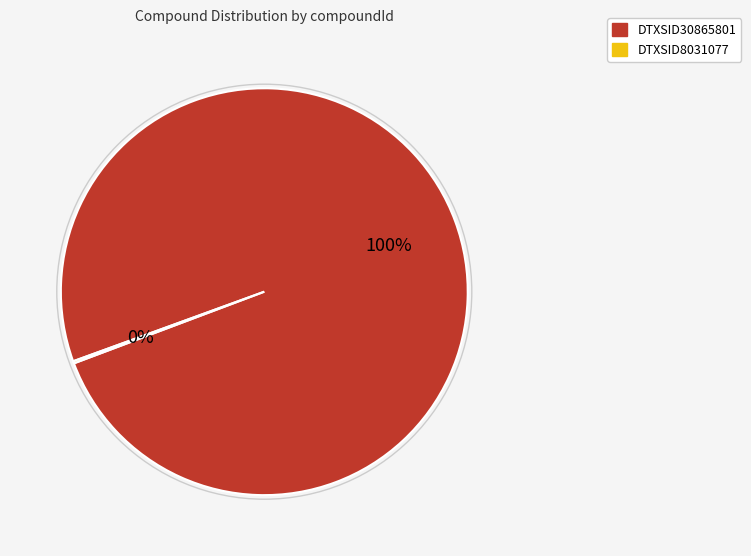

The DTXSID30865801 slice represents 88% of the pie. True or false?

False